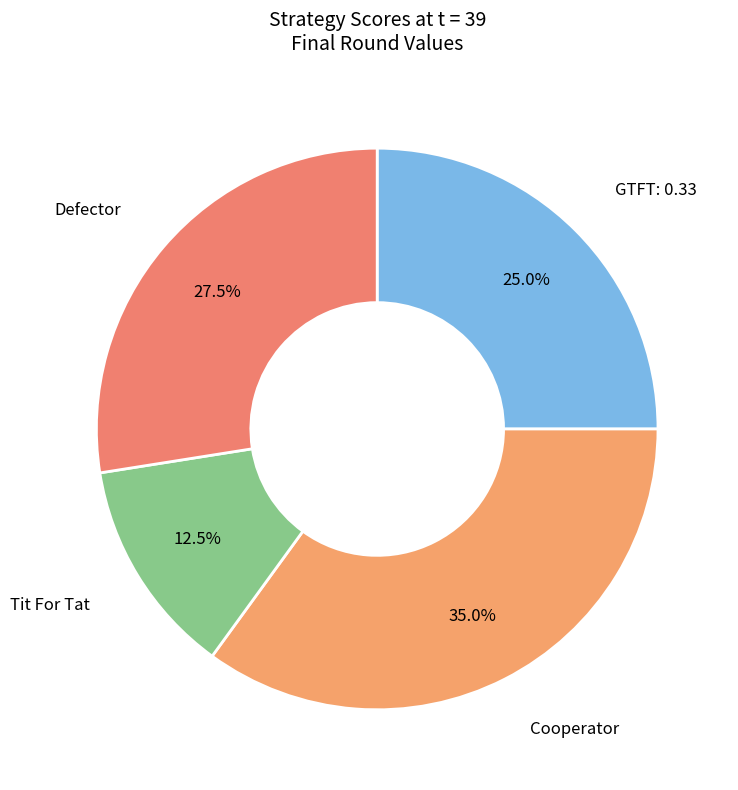

Which slice is the smallest?

Tit For Tat